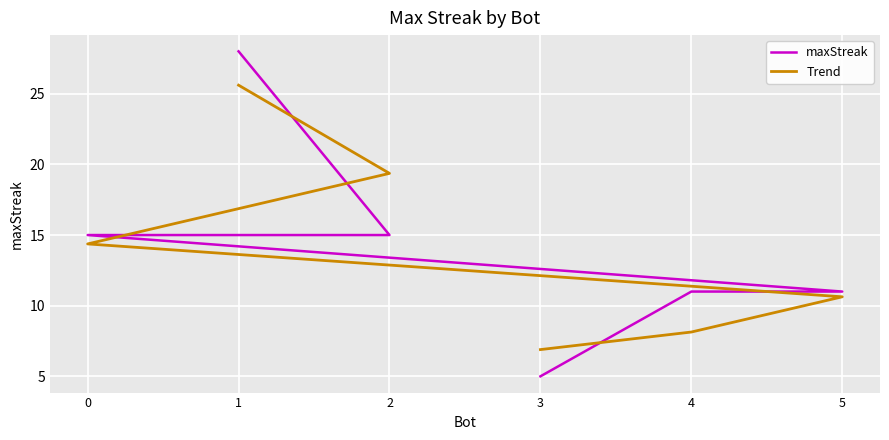

What is the spread (max minus min) of values at 2?

4.4